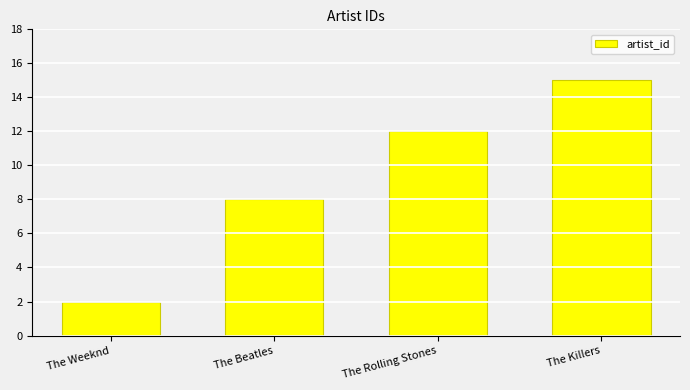

The chart shows a value of 15 at The Killers. True or false?

True